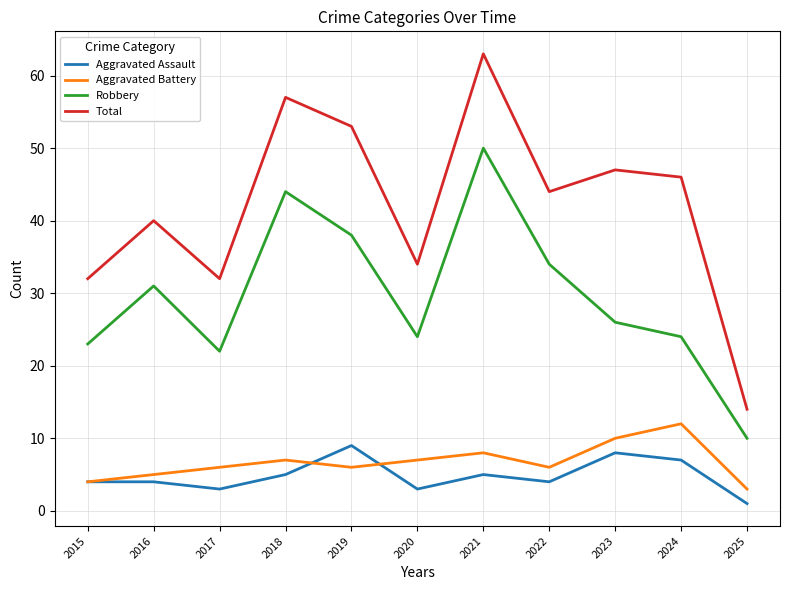

Which series has the largest total across all categories?

Total